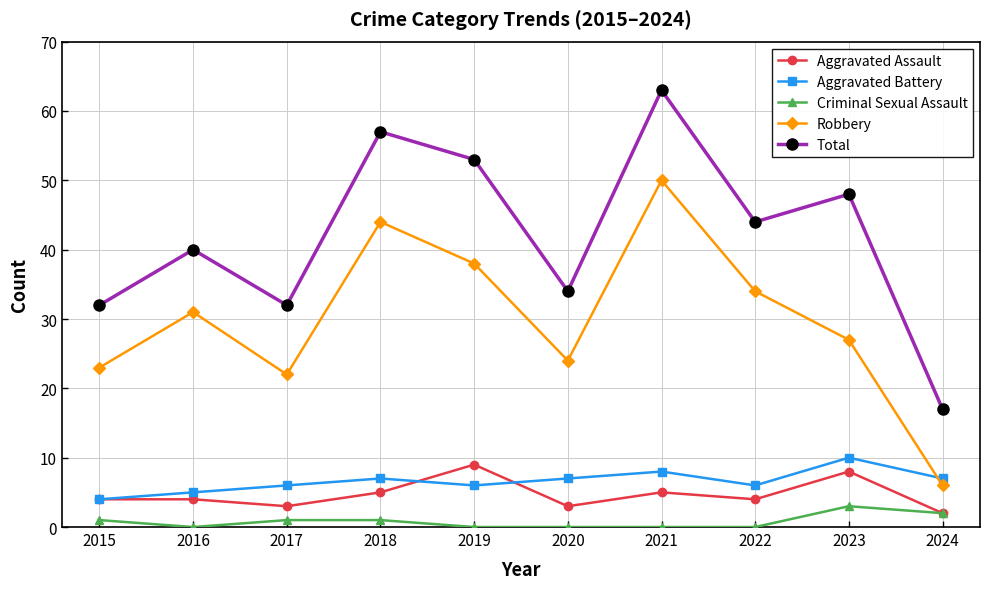

True or false: Aggravated Assault and Robbery cross at least once.

False